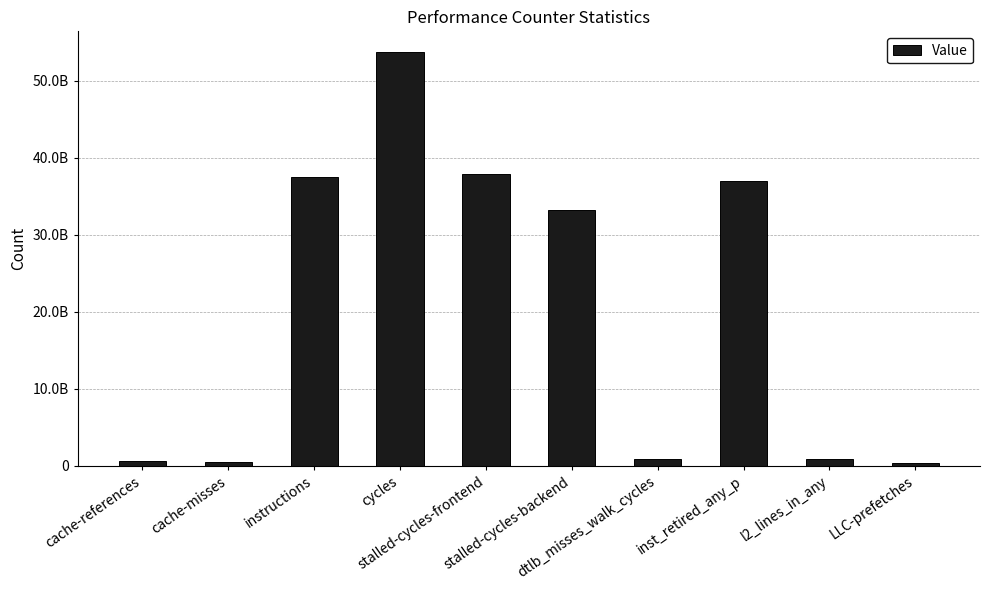

Does the chart contain any negative values?

No